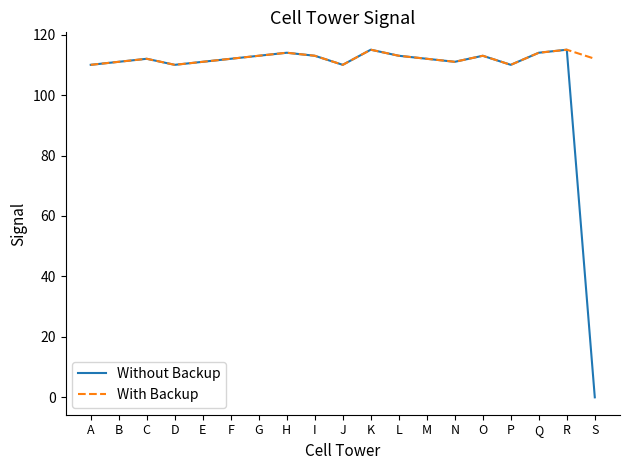

List the series in order of their overall mean, lowest first.

Without Backup, With Backup